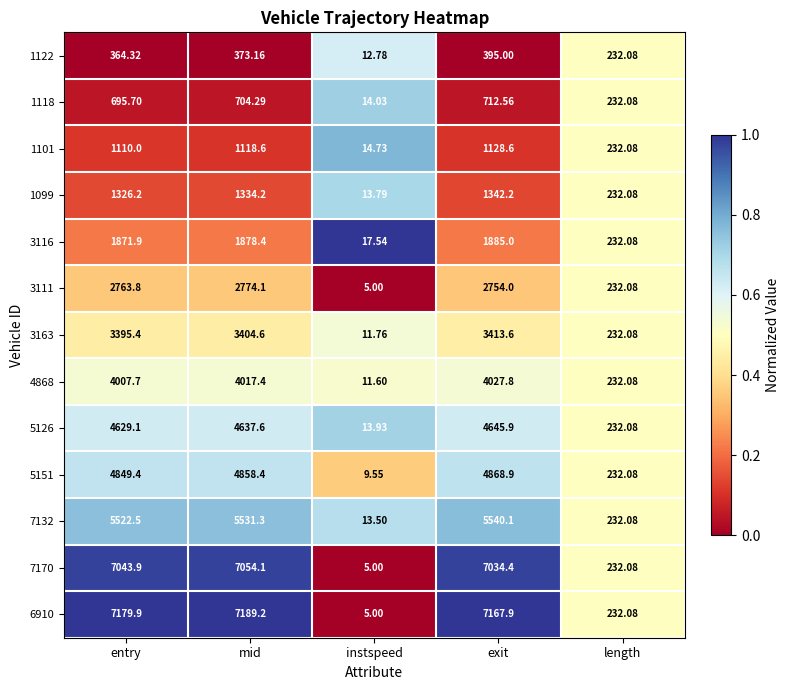

At which label does 1122 reach its minimum?

instspeed